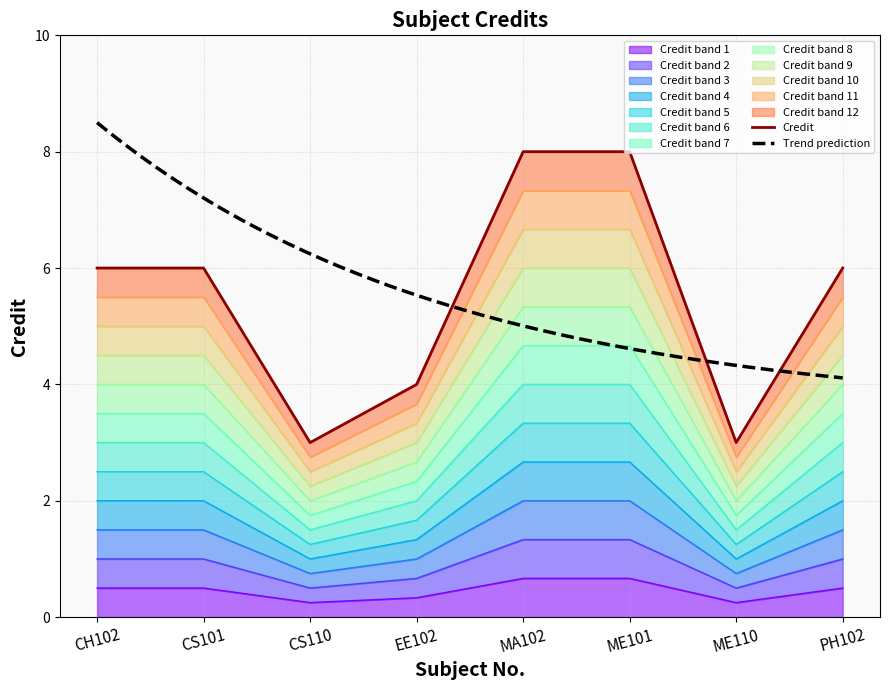

True or false: the data shows 0.3 at MA102.

False